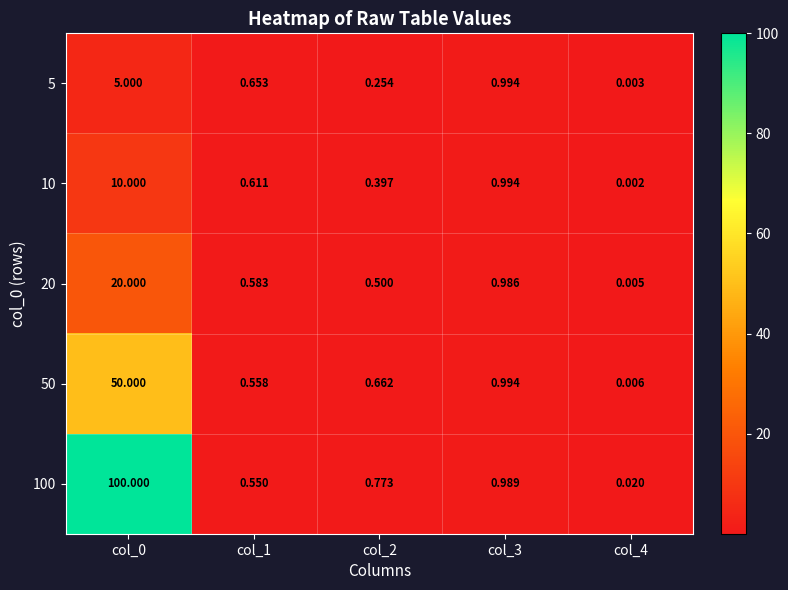

Is the value of 100 at col_0 greater than the value of 50 at col_4?

Yes